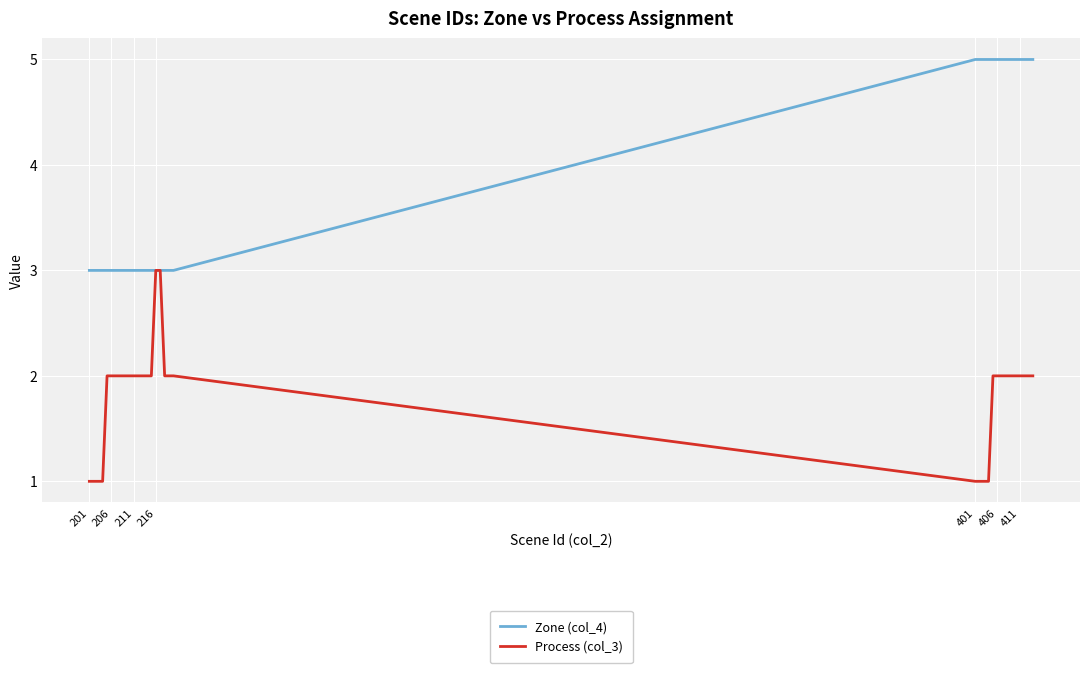

List the series in order of their overall mean, highest first.

Zone (col_4), Process (col_3)